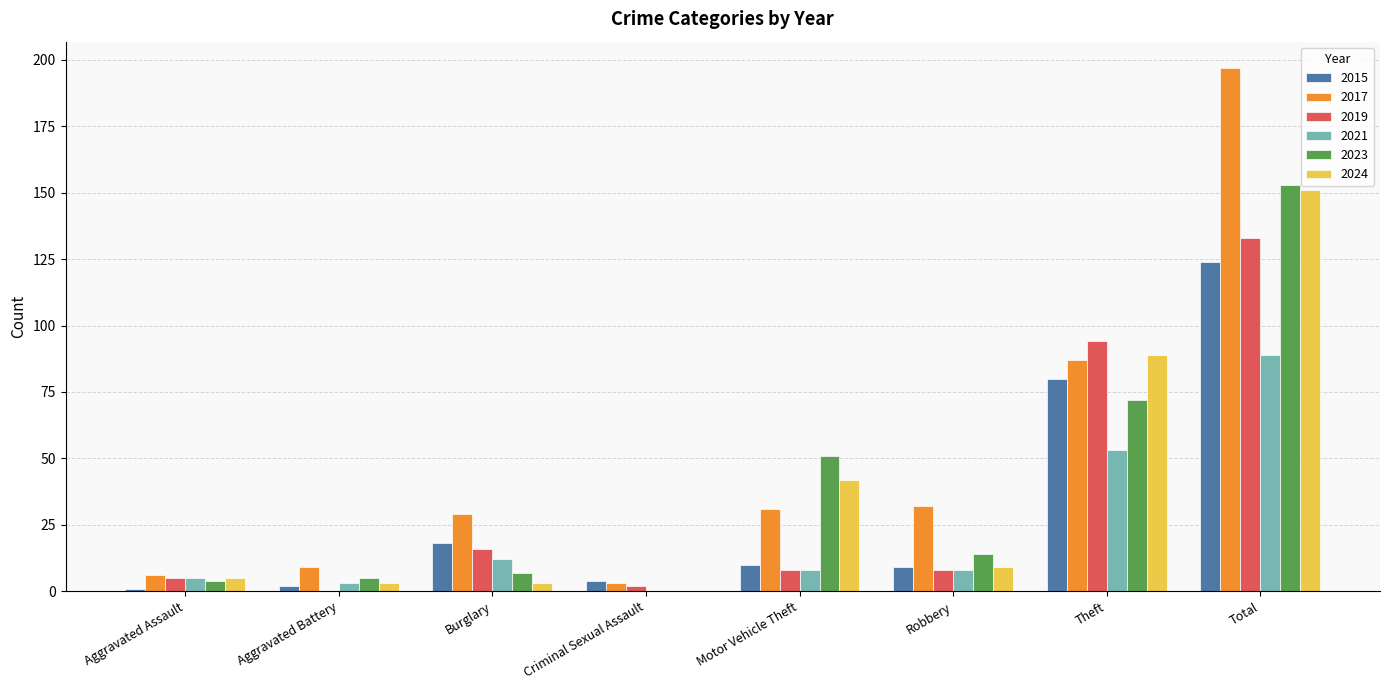

How many distinct data groups are displayed?

6